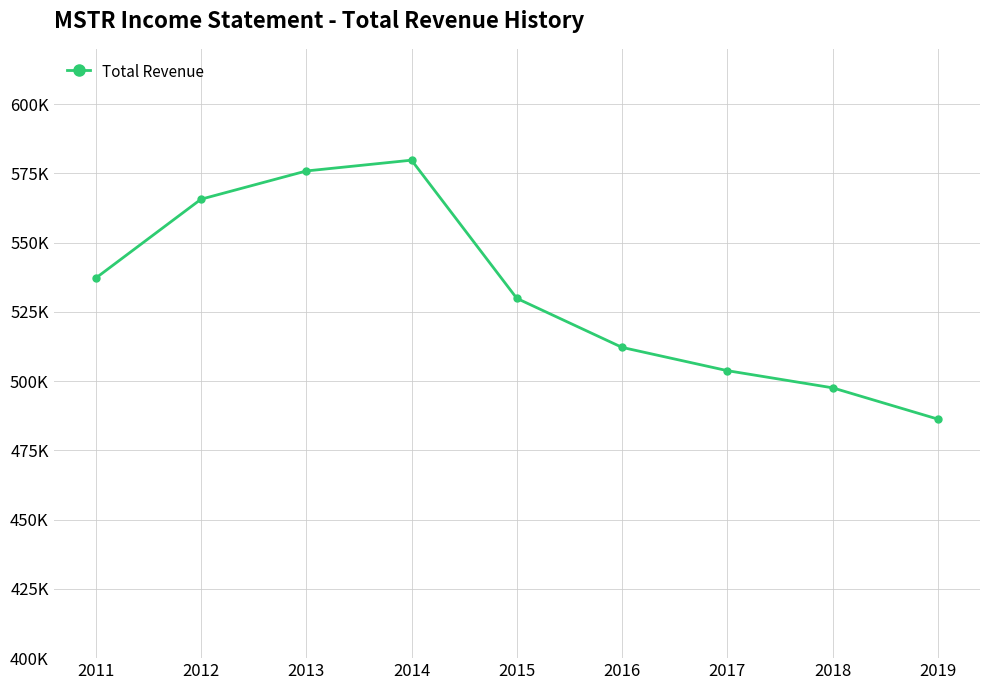

List the labels in order of value, largest first.

2014, 2013, 2012, 2011, 2015, 2016, 2017, 2018, 2019